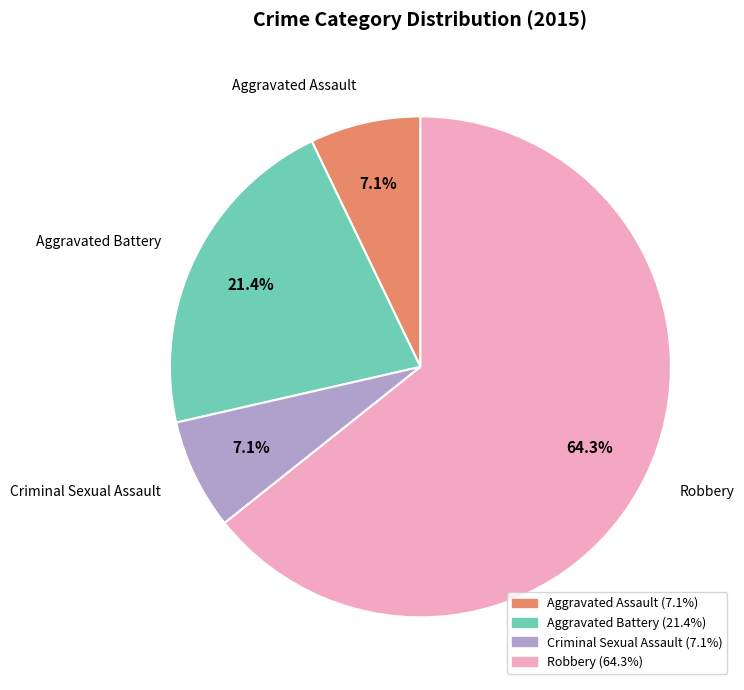

Is it true that Aggravated Assault is 7% of the pie?

True